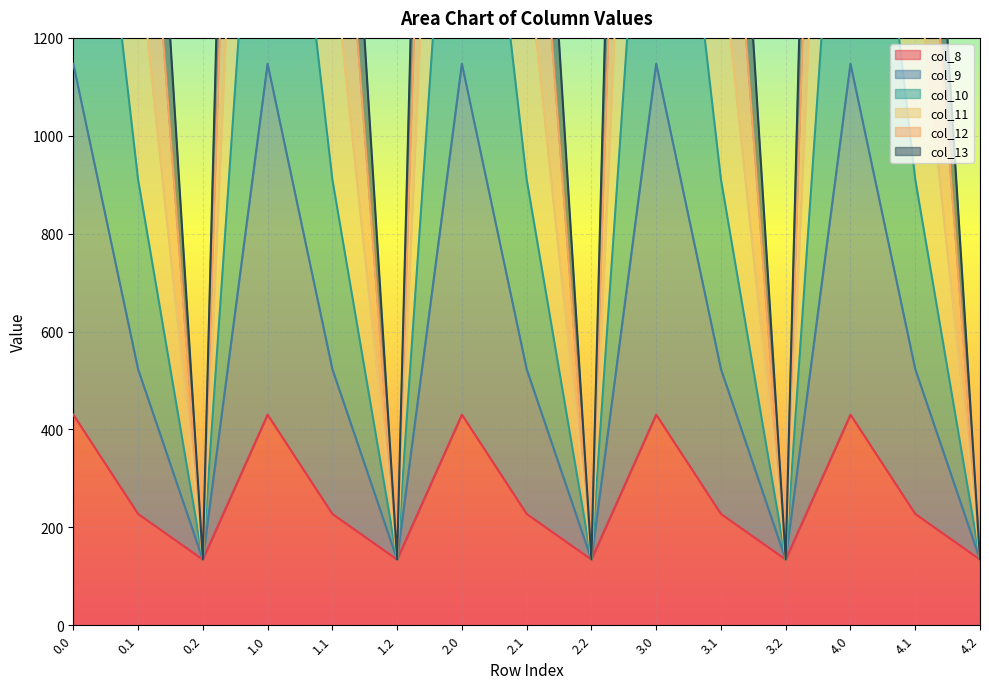

How many lines are shown in the chart?

6